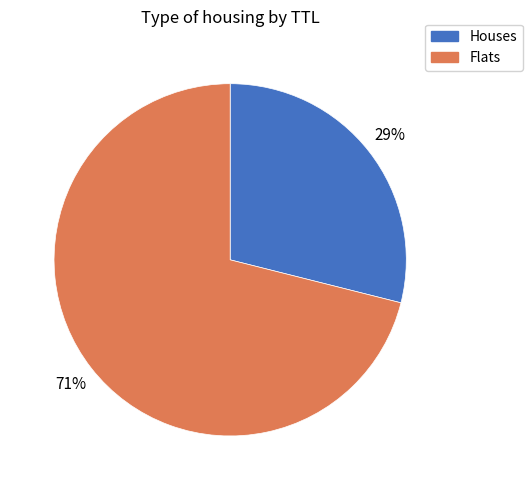

To the nearest percent, what portion does Houses represent?

29%